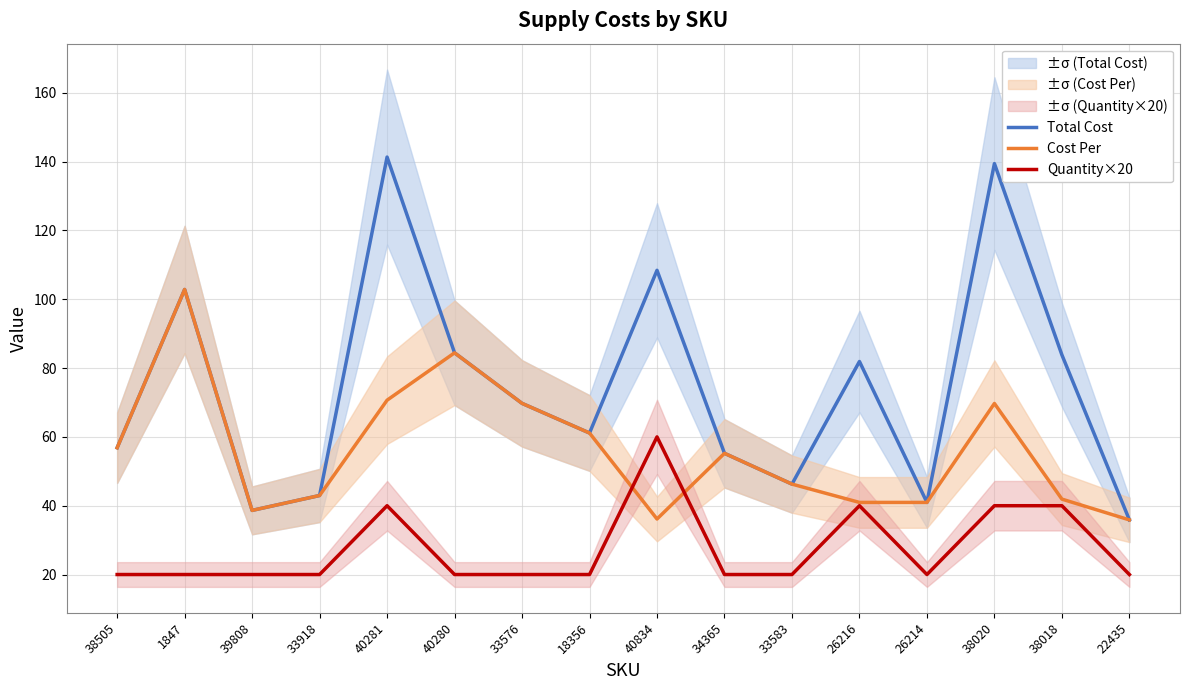

At which label does Cost Per first exceed 55?

38505